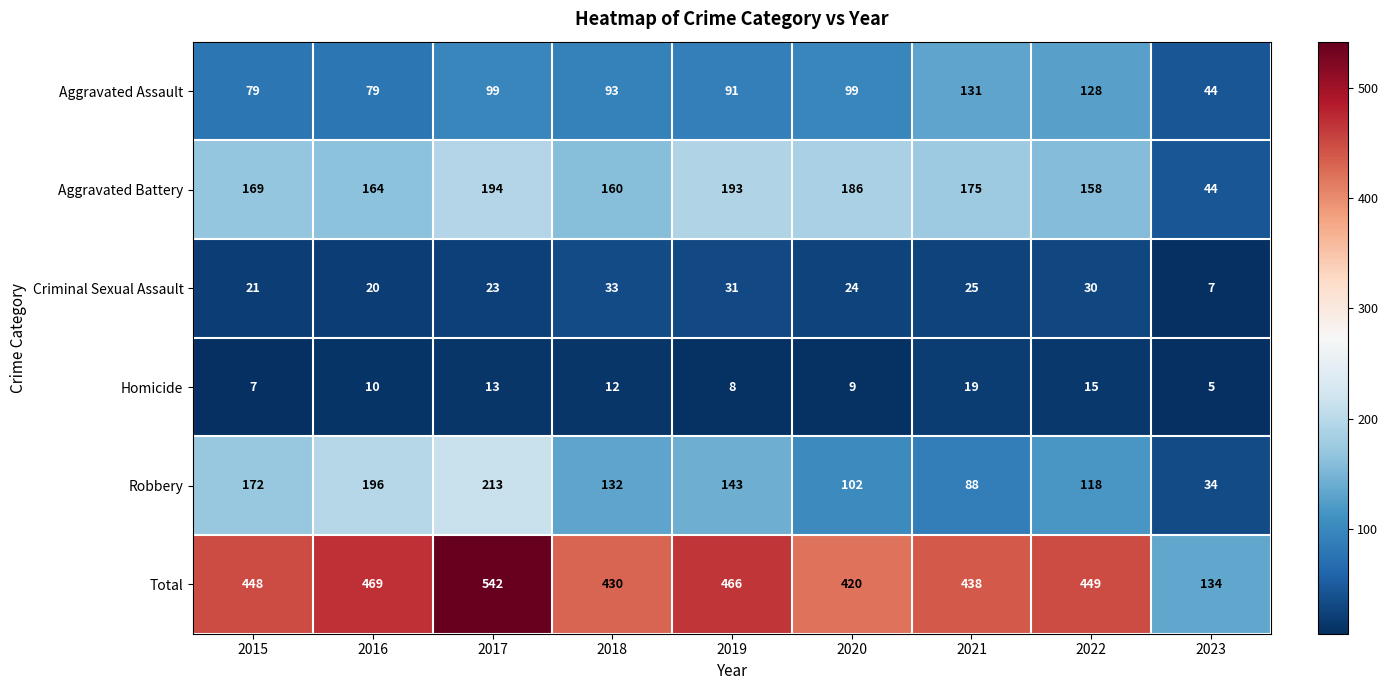

At which label is Homicide closest to 12?

2018